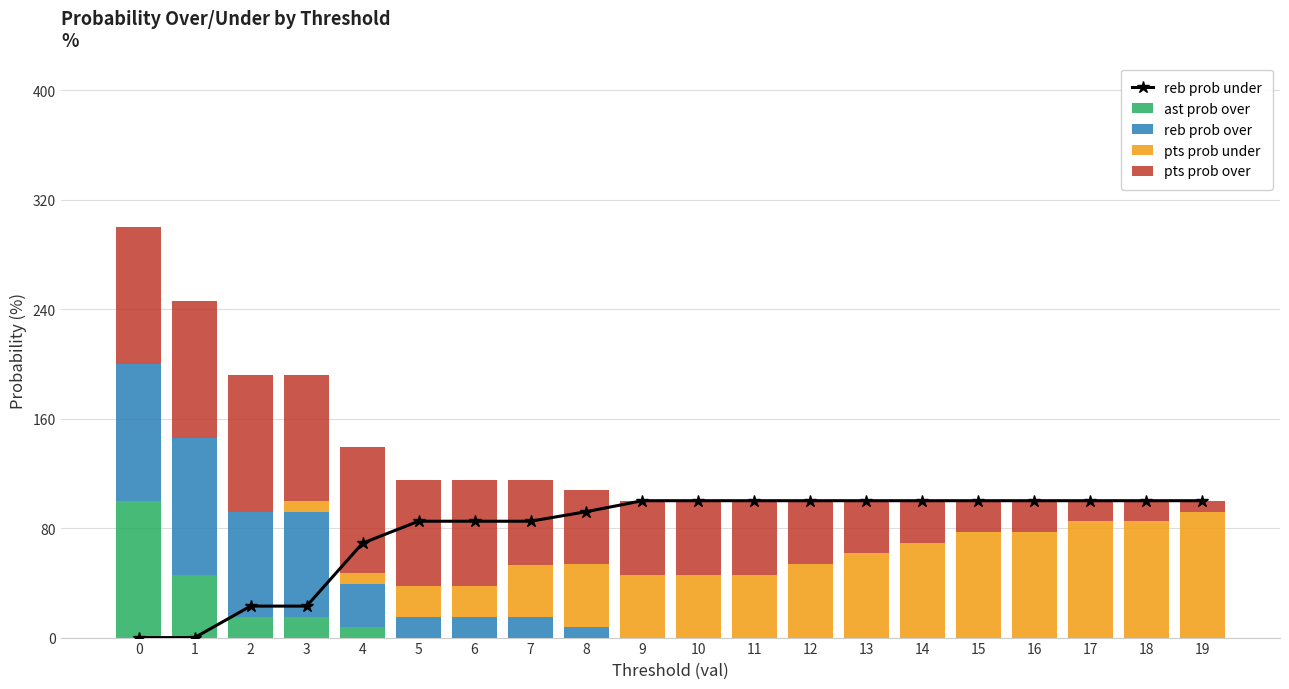

Is the value of pts prob under at 3 greater than the value of reb prob under at 15?

No